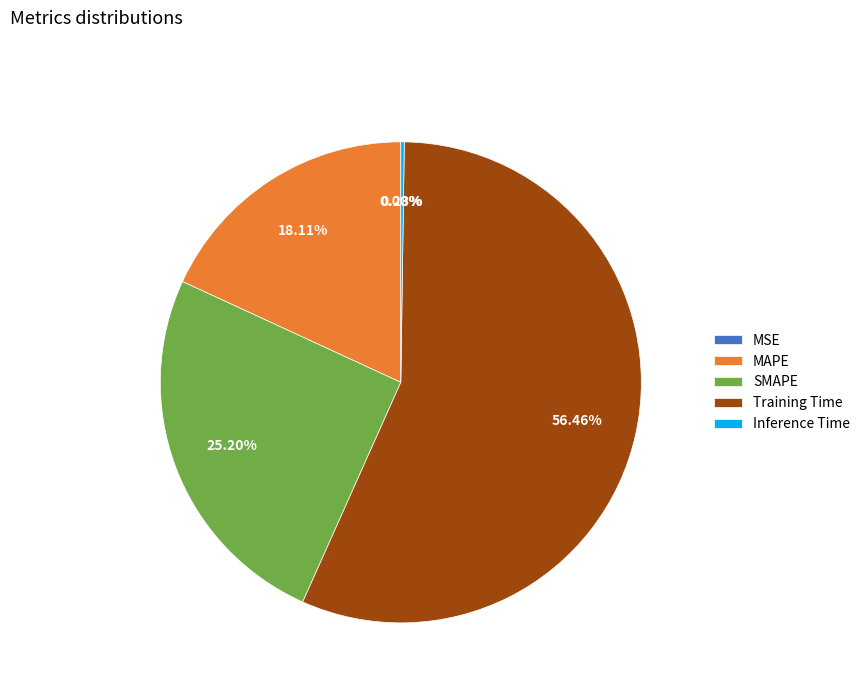

Which slice is the largest?

Training Time